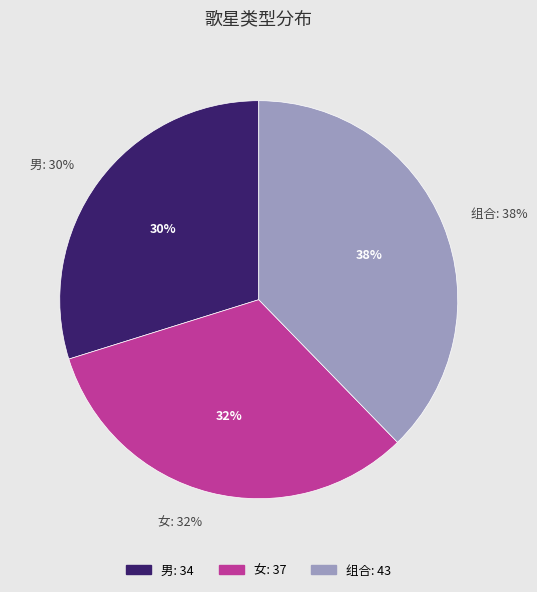

Is the sum of 组合 and 女 greater than half?

Yes